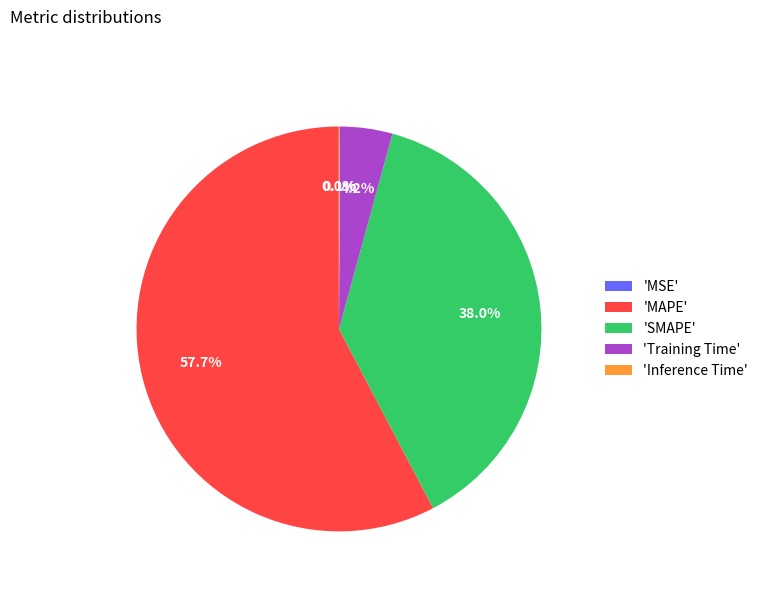

Between 'MAPE' and 'Training Time', which is larger?

'MAPE'